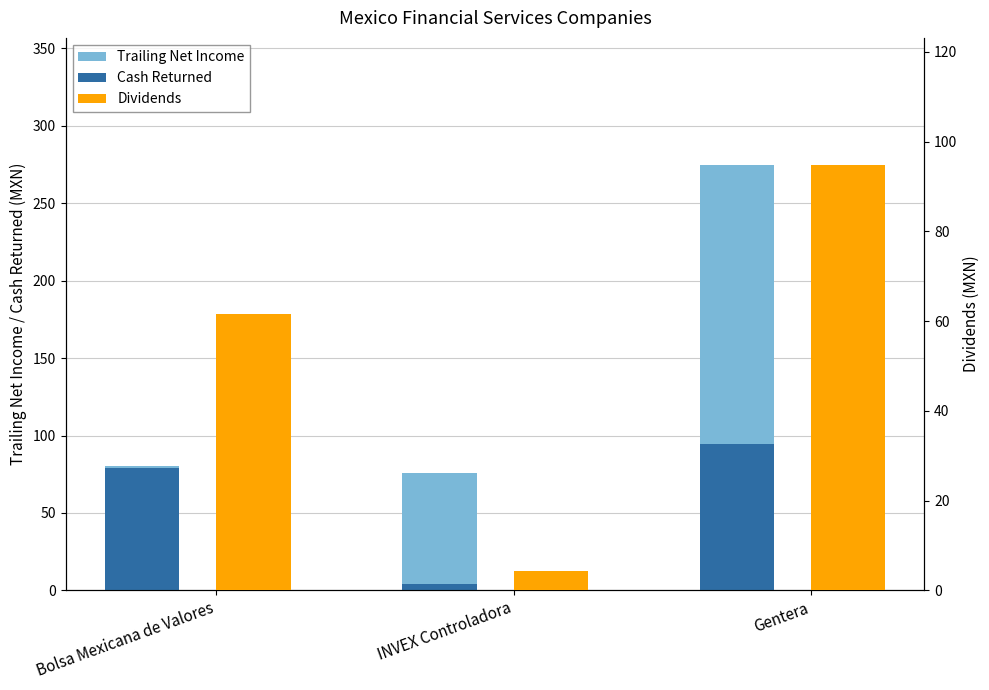

Where is Dividends nearest to the value 49?

Bolsa Mexicana de Valores